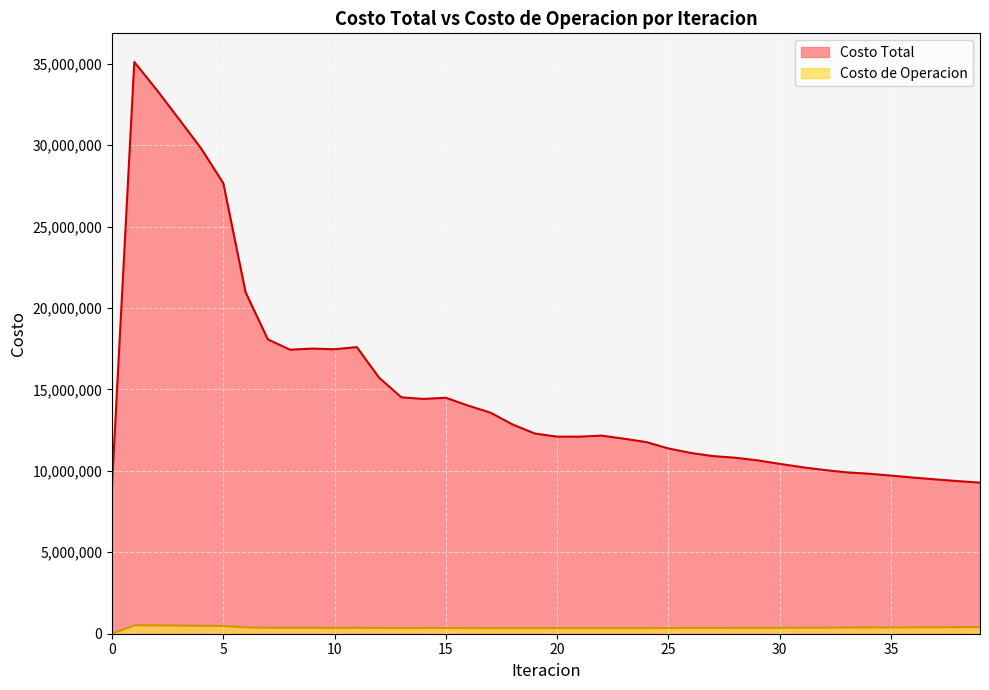

What is the total value across all series at 6?

21360876.5